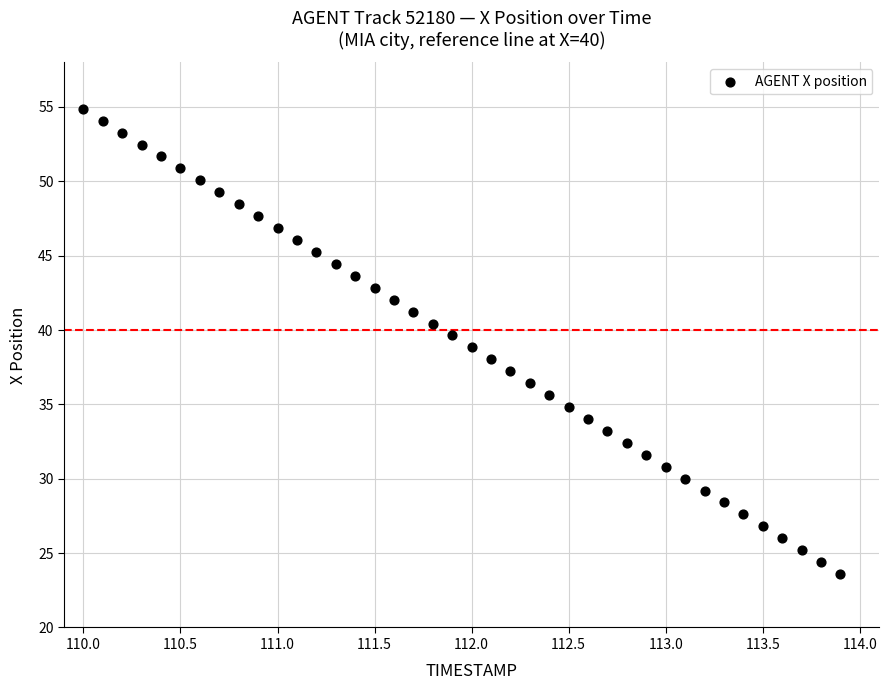

What is the range of X values (max minus min)?

3.9